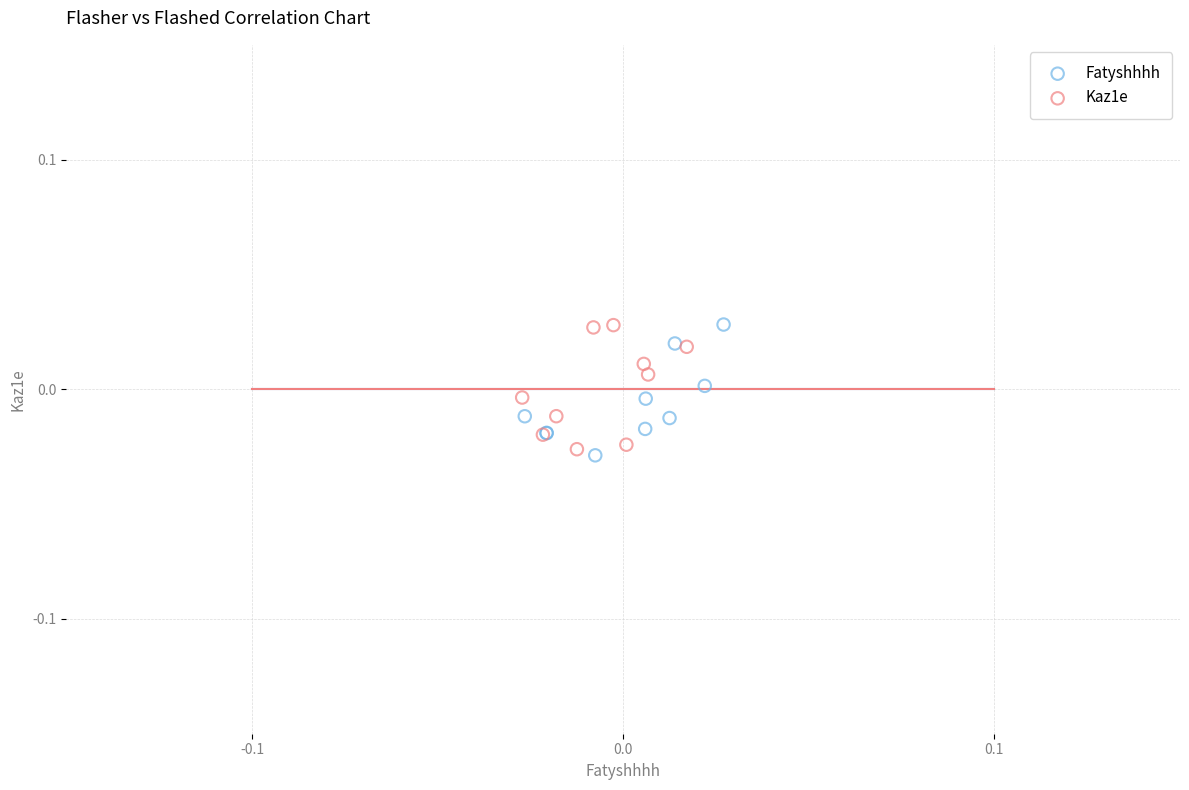

Which series reaches the minimum Y coordinate?

Fatyshhhh